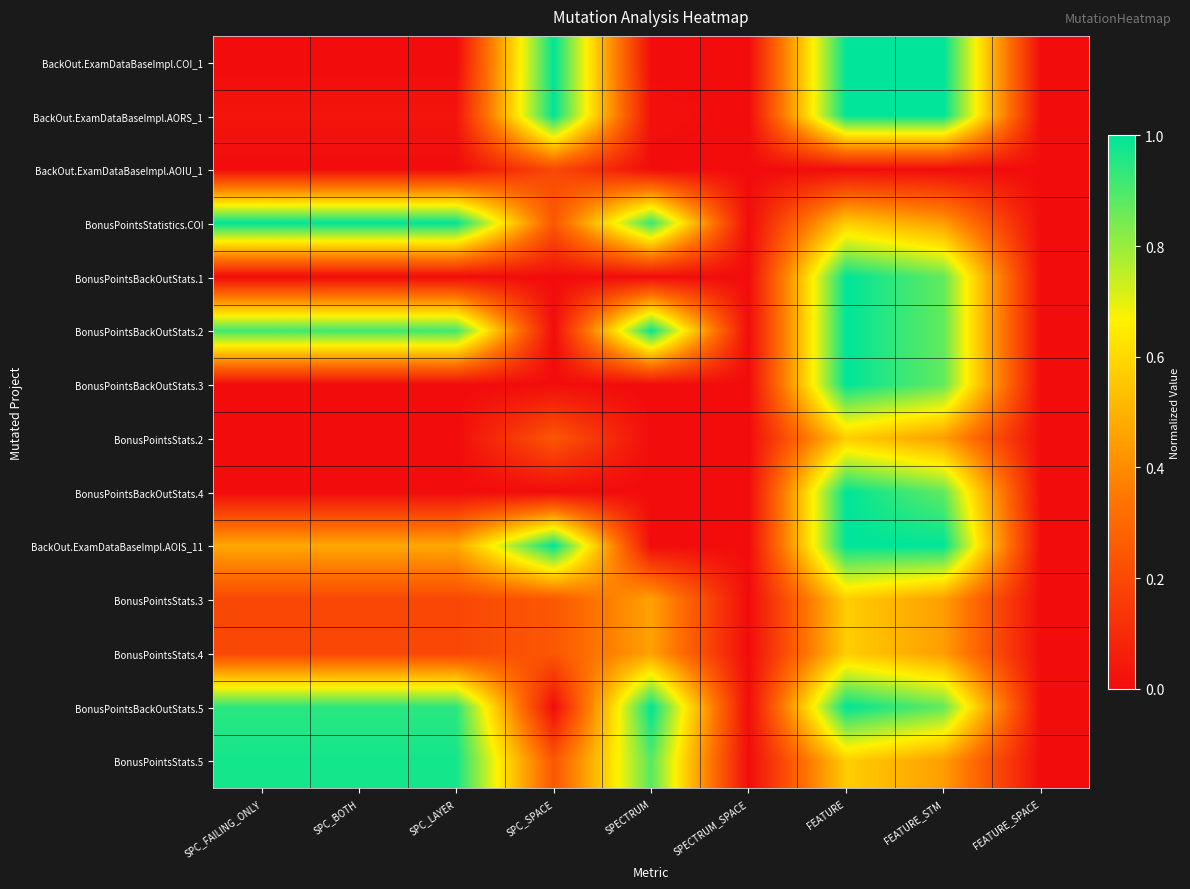

Reading left to right, extract all data points from this chart.

BackOut.ExamDataBaseImpl.COI_1: SPC_FAILING_ONLY=0.0	SPC_BOTH=0.0	SPC_LAYER=0.0	SPC_SPACE=1.0	SPECTRUM=0.0	SPECTRUM_SPACE=0.0	FEATURE=1.0	FEATURE_STM=1.0	FEATURE_SPACE=0.0
BackOut.ExamDataBaseImpl.AORS_1: SPC_FAILING_ONLY=0.0	SPC_BOTH=0.0	SPC_LAYER=0.0	SPC_SPACE=1.0	SPECTRUM=0.0	SPECTRUM_SPACE=0.0	FEATURE=1.0	FEATURE_STM=1.0	FEATURE_SPACE=0.0
BackOut.ExamDataBaseImpl.AOIU_1: SPC_FAILING_ONLY=0.0	SPC_BOTH=0.0	SPC_LAYER=0.0	SPC_SPACE=0.2	SPECTRUM=0.0	SPECTRUM_SPACE=0.0	FEATURE=0.0	FEATURE_STM=0.0	FEATURE_SPACE=0.0
BonusPointsStatistics.COI: SPC_FAILING_ONLY=1.0	SPC_BOTH=1.0	SPC_LAYER=1.0	SPC_SPACE=0.2	SPECTRUM=0.9	SPECTRUM_SPACE=0.0	FEATURE=0.6	FEATURE_STM=0.4	FEATURE_SPACE=0.0
BonusPointsBackOutStats.1: SPC_FAILING_ONLY=0.0	SPC_BOTH=0.0	SPC_LAYER=0.0	SPC_SPACE=0.0	SPECTRUM=0.0	SPECTRUM_SPACE=0.0	FEATURE=1.0	FEATURE_STM=0.9	FEATURE_SPACE=0.0
BonusPointsBackOutStats.2: SPC_FAILING_ONLY=0.9	SPC_BOTH=0.9	SPC_LAYER=0.9	SPC_SPACE=0.0	SPECTRUM=1.0	SPECTRUM_SPACE=0.0	FEATURE=1.0	FEATURE_STM=0.9	FEATURE_SPACE=0.0
BonusPointsBackOutStats.3: SPC_FAILING_ONLY=0.0	SPC_BOTH=0.0	SPC_LAYER=0.0	SPC_SPACE=0.0	SPECTRUM=0.0	SPECTRUM_SPACE=0.0	FEATURE=1.0	FEATURE_STM=0.9	FEATURE_SPACE=0.0
BonusPointsStats.2: SPC_FAILING_ONLY=0.0	SPC_BOTH=0.0	SPC_LAYER=0.0	SPC_SPACE=0.2	SPECTRUM=0.0	SPECTRUM_SPACE=0.0	FEATURE=0.6	FEATURE_STM=0.4	FEATURE_SPACE=0.0
BonusPointsBackOutStats.4: SPC_FAILING_ONLY=0.0	SPC_BOTH=0.0	SPC_LAYER=0.0	SPC_SPACE=0.0	SPECTRUM=0.0	SPECTRUM_SPACE=0.0	FEATURE=1.0	FEATURE_STM=0.9	FEATURE_SPACE=0.0
BackOut.ExamDataBaseImpl.AOIS_11: SPC_FAILING_ONLY=0.5	SPC_BOTH=0.5	SPC_LAYER=0.5	SPC_SPACE=1.0	SPECTRUM=0.0	SPECTRUM_SPACE=0.0	FEATURE=1.0	FEATURE_STM=1.0	FEATURE_SPACE=0.0
BonusPointsStats.3: SPC_FAILING_ONLY=0.2	SPC_BOTH=0.2	SPC_LAYER=0.2	SPC_SPACE=0.2	SPECTRUM=0.5	SPECTRUM_SPACE=0.0	FEATURE=0.6	FEATURE_STM=0.4	FEATURE_SPACE=0.0
BonusPointsStats.4: SPC_FAILING_ONLY=0.2	SPC_BOTH=0.2	SPC_LAYER=0.2	SPC_SPACE=0.2	SPECTRUM=0.5	SPECTRUM_SPACE=0.0	FEATURE=0.6	FEATURE_STM=0.4	FEATURE_SPACE=0.0
BonusPointsBackOutStats.5: SPC_FAILING_ONLY=0.9	SPC_BOTH=0.9	SPC_LAYER=0.9	SPC_SPACE=0.0	SPECTRUM=1.0	SPECTRUM_SPACE=0.0	FEATURE=1.0	FEATURE_STM=0.9	FEATURE_SPACE=0.0
BonusPointsStats.5: SPC_FAILING_ONLY=1.0	SPC_BOTH=1.0	SPC_LAYER=1.0	SPC_SPACE=0.2	SPECTRUM=0.9	SPECTRUM_SPACE=0.0	FEATURE=0.6	FEATURE_STM=0.4	FEATURE_SPACE=0.0